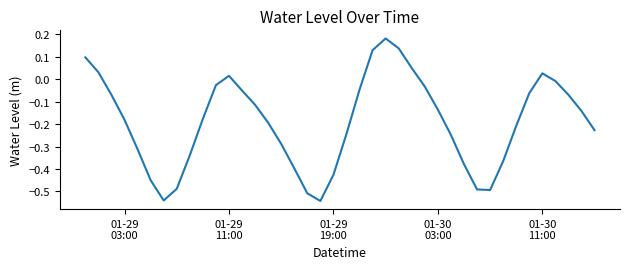

What is the difference between the maximum and minimum values?

0.7